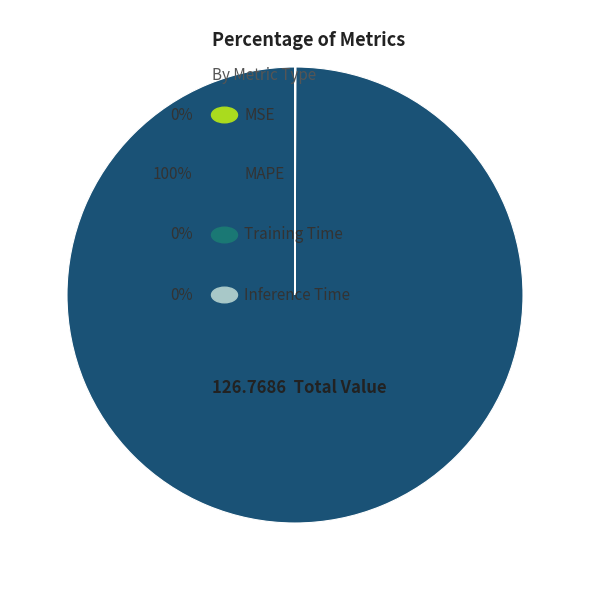

Count the number of slices in the pie.

4